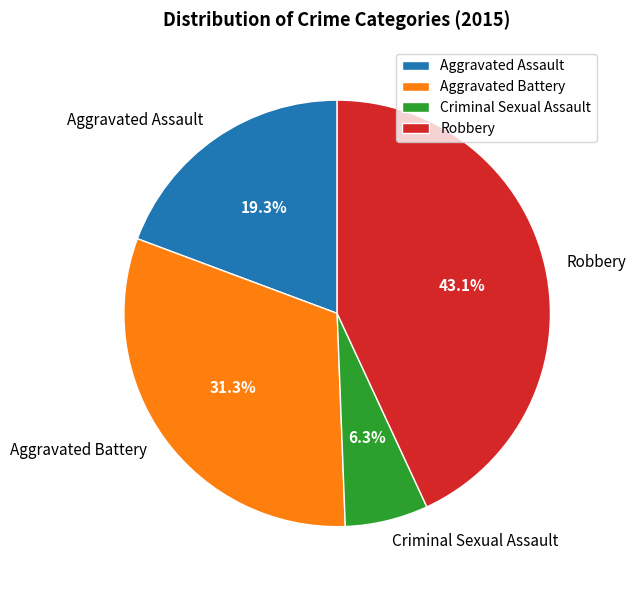

Which has a higher value, Robbery or Aggravated Battery?

Robbery